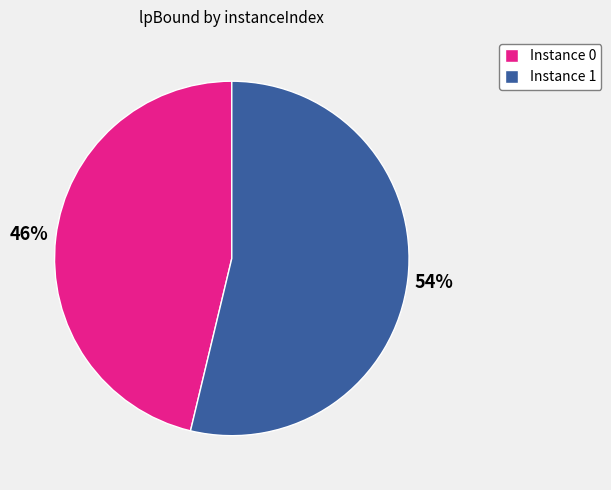

Approximately how many times larger is the value at Instance 0 compared to Instance 1?

0.9